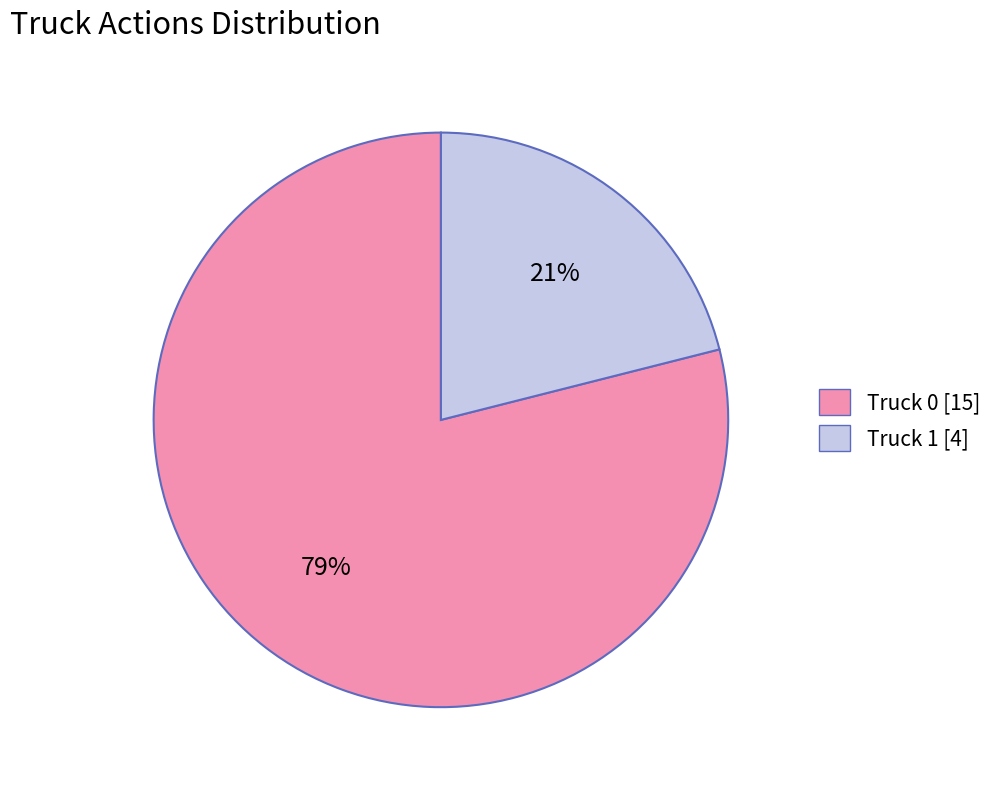

To the nearest percent, what is the difference between the largest and smallest slice percentages?

58%